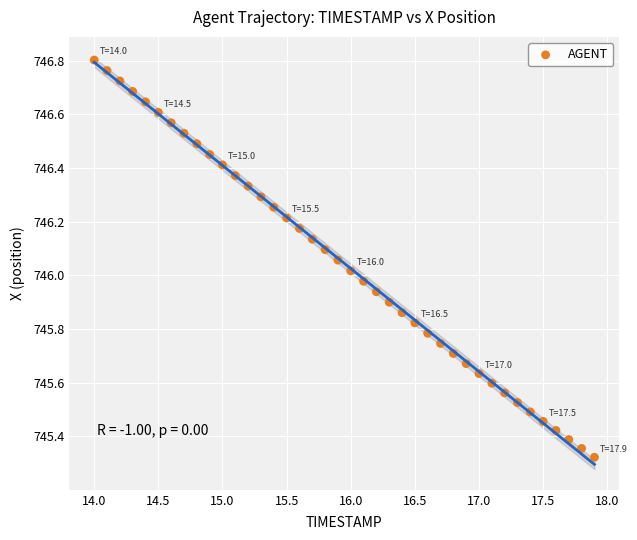

What is the range of X values (max minus min)?

3.9